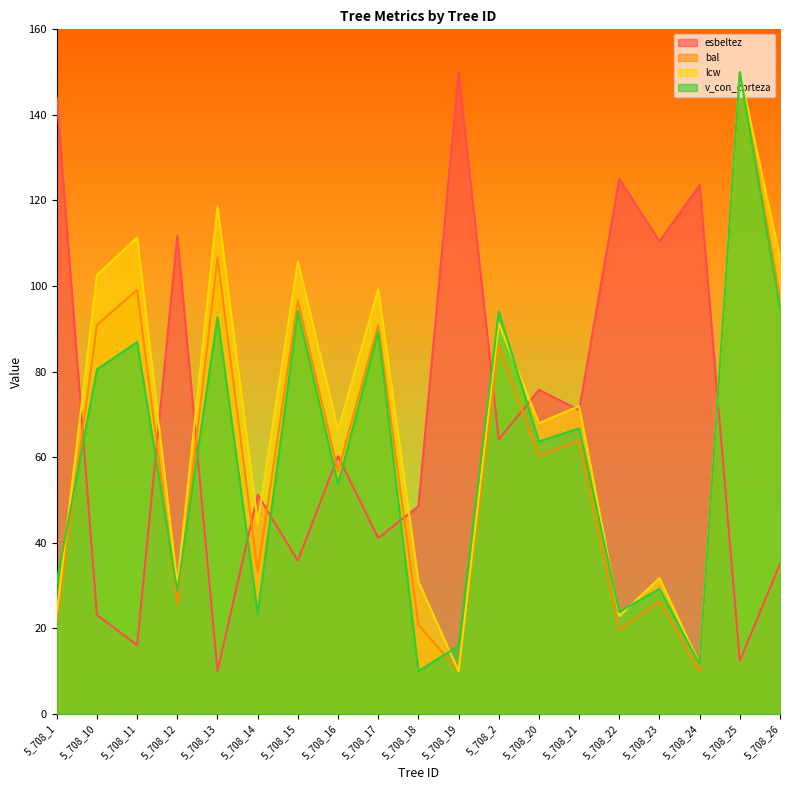

What is the difference between the highest and lowest values at 5_708_24?

113.6